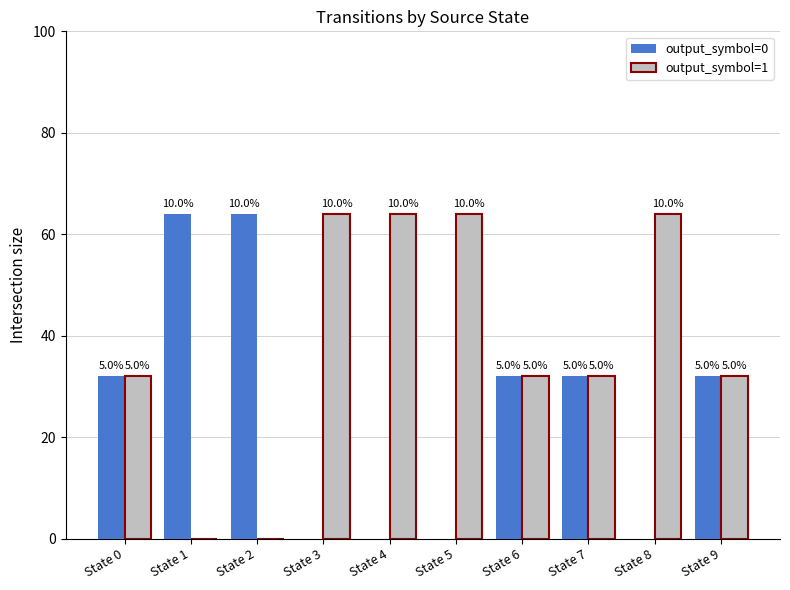

Reading left to right, transcribe all the data shown in this chart.

output_symbol=0: 32	64	64	0	0	0	32	32	0	32
output_symbol=1: 32	0	0	64	64	64	32	32	64	32